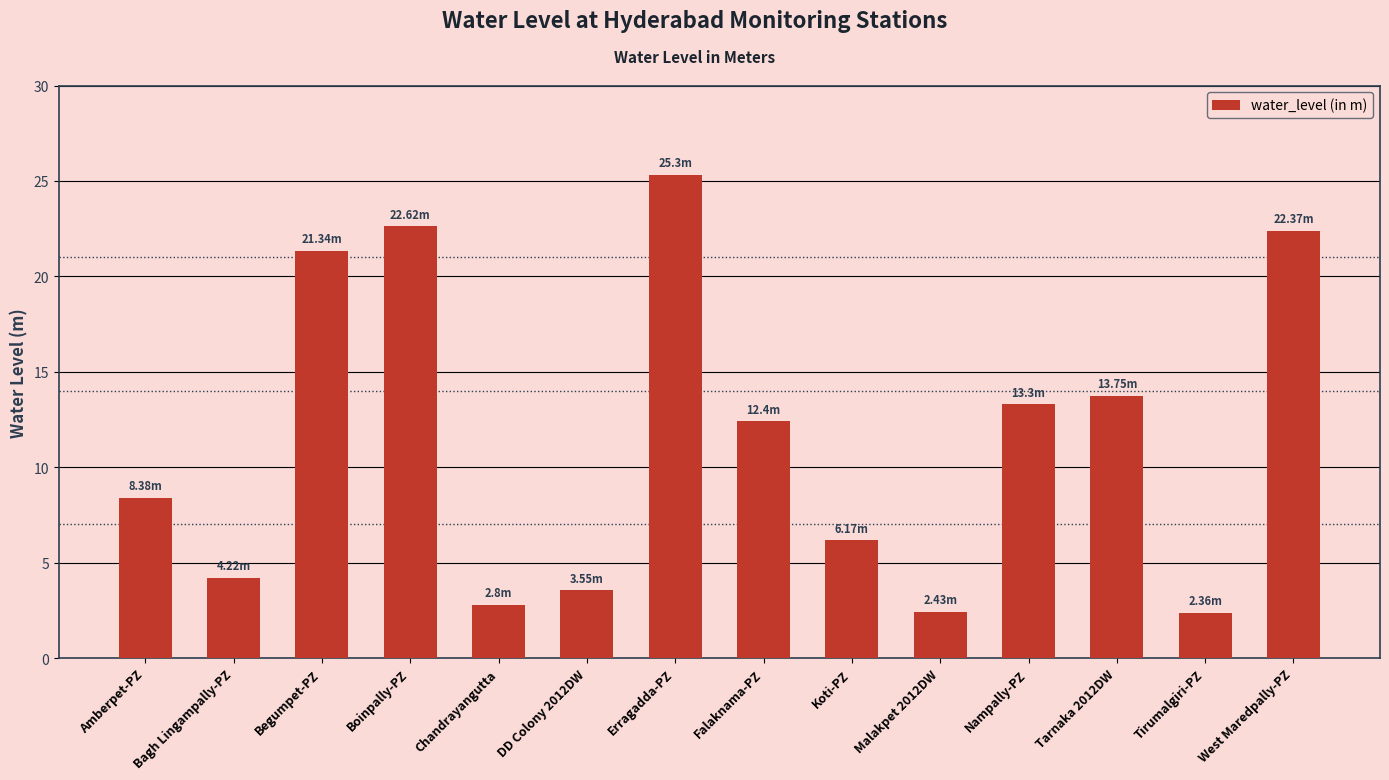

What is the approximate value at Falaknama-PZ?

12.4